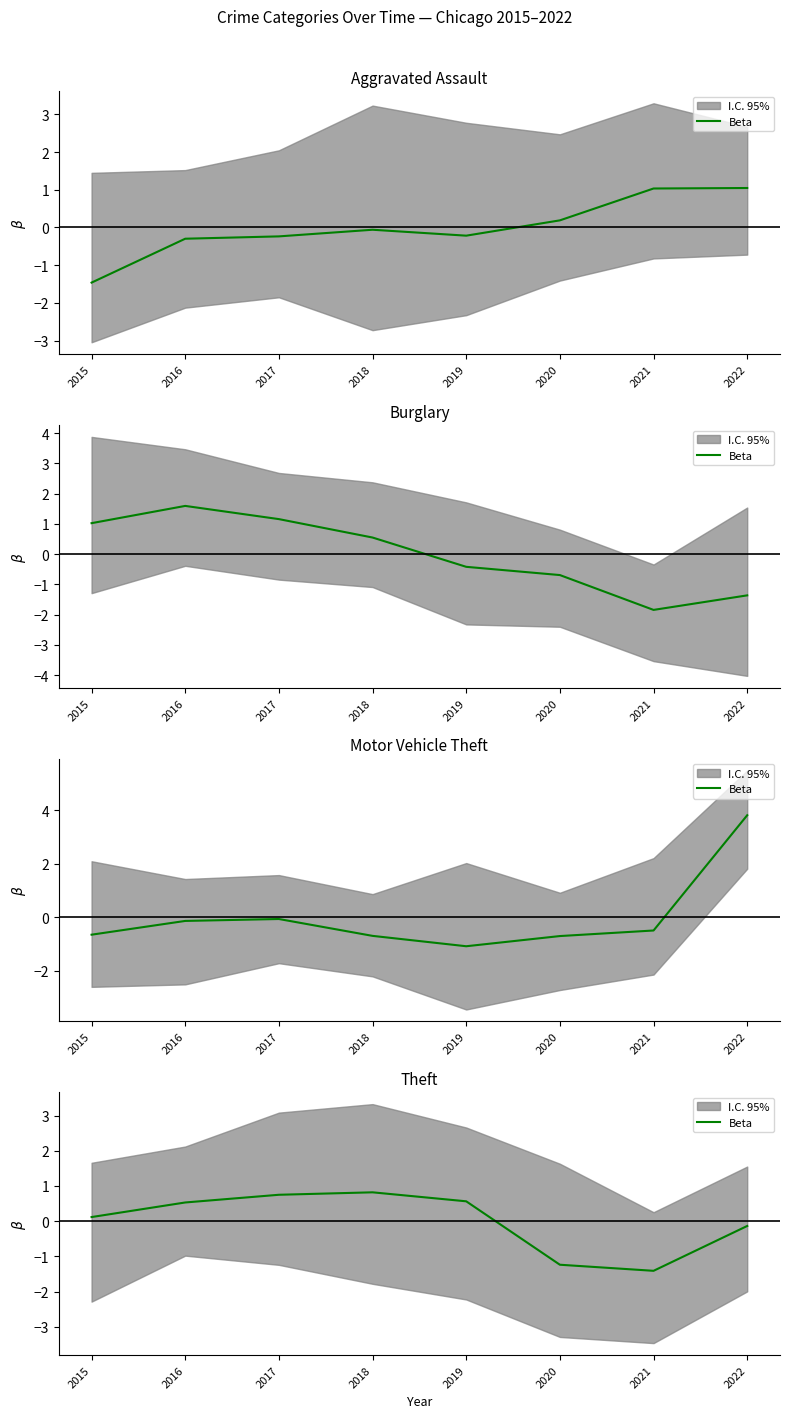

Is this an area chart (filled region under the line)?

No